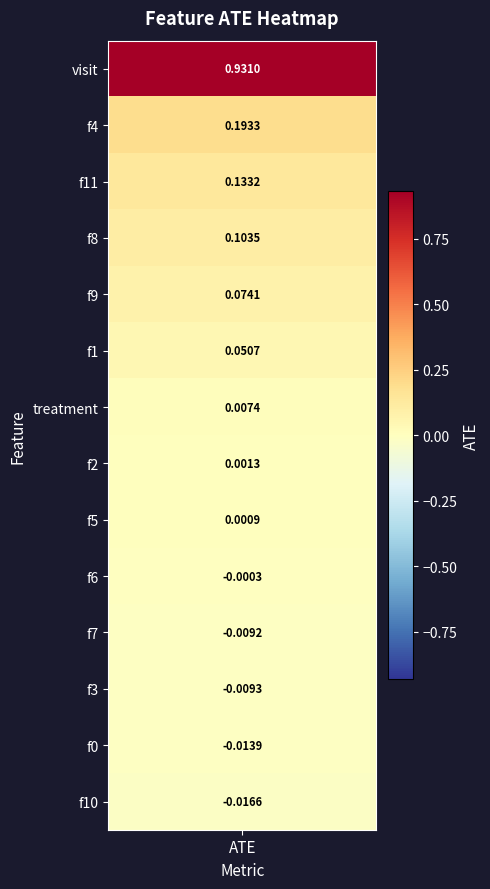

Reading right to left, extract all data points from this chart.

-0.0	-0.0	-0.0	-0.0	-0.0	0.0	0.0	0.0	0.1	0.1	0.1	0.1	0.2	0.9